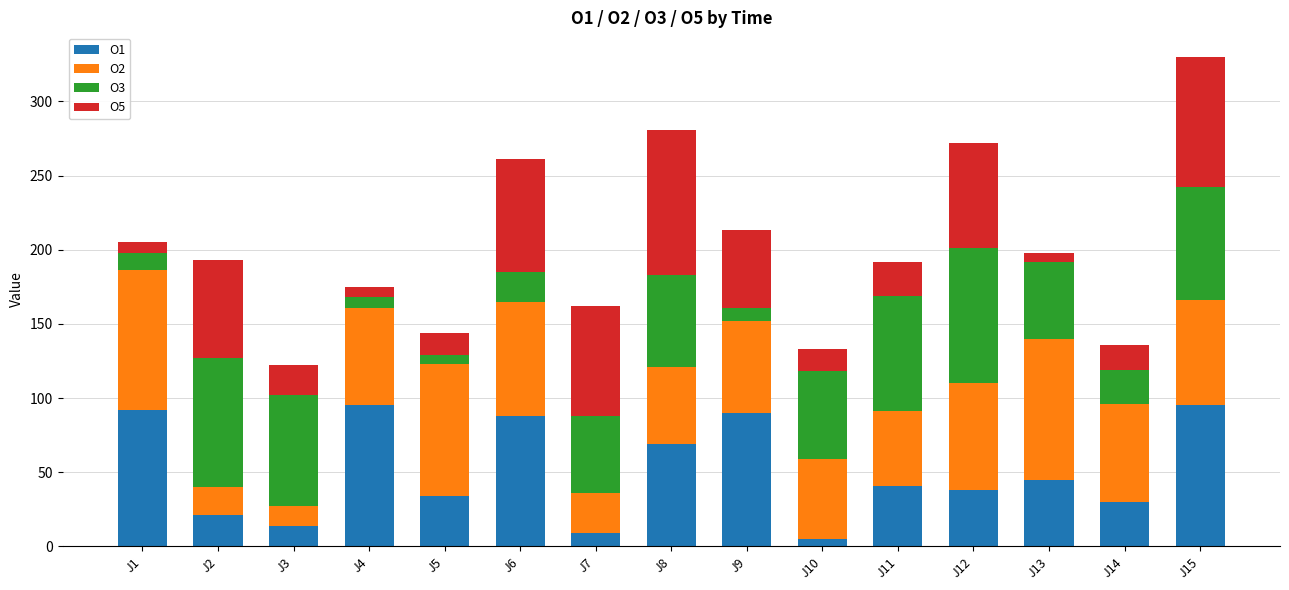

At which category is the sum across all series the highest?

J15